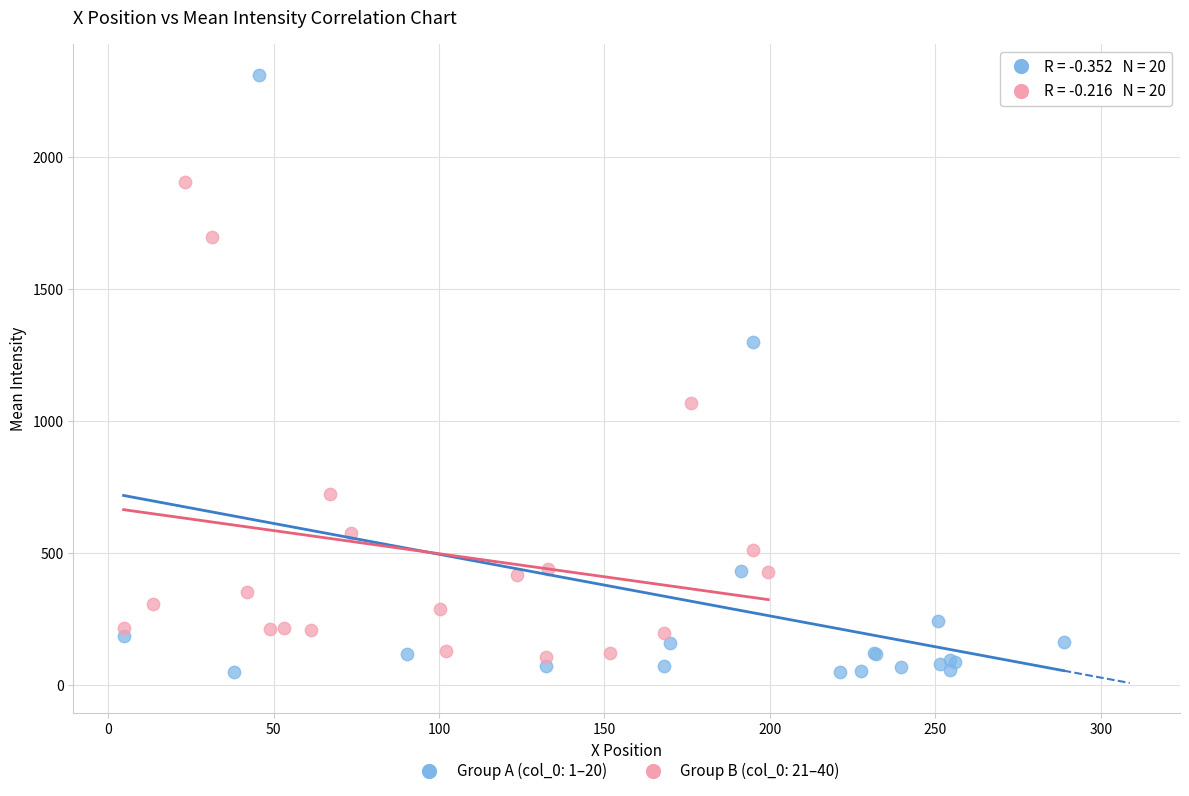

Which series has the widest spread of Y values?

Group A (col_0: 1–20)